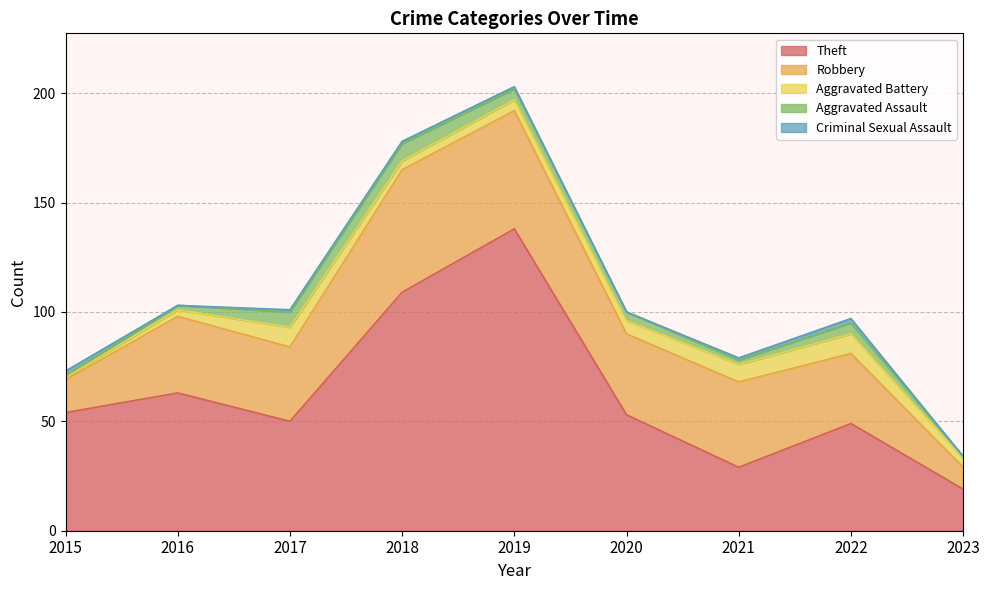

The value of Aggravated Battery at 2018 is 4. True or false?

True